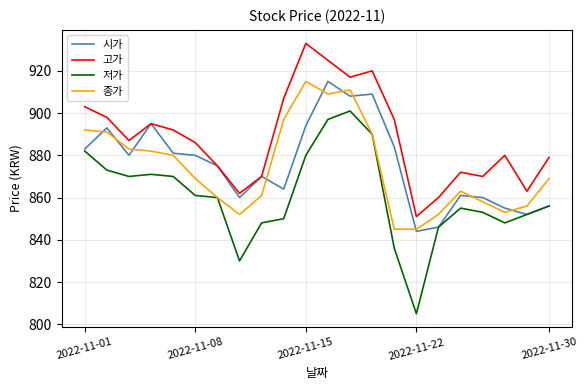

What are all the series names shown in the legend?

시가, 고가, 저가, 종가